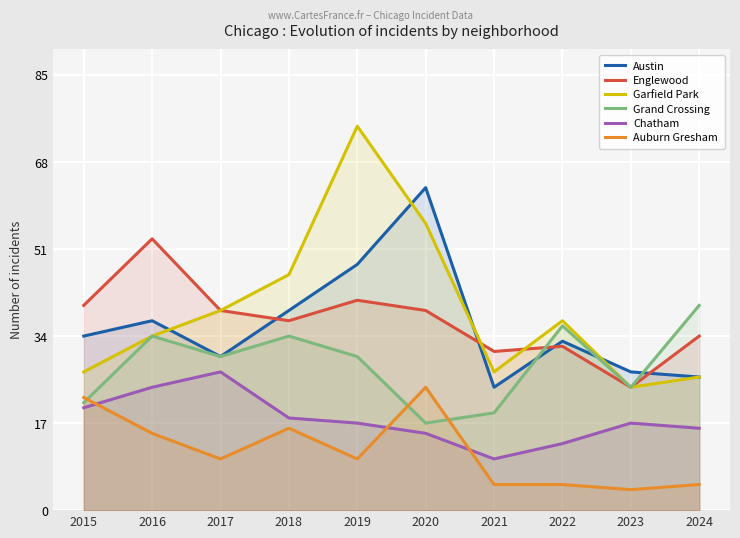

Read the Chatham value at 2023, to the nearest 5.

15